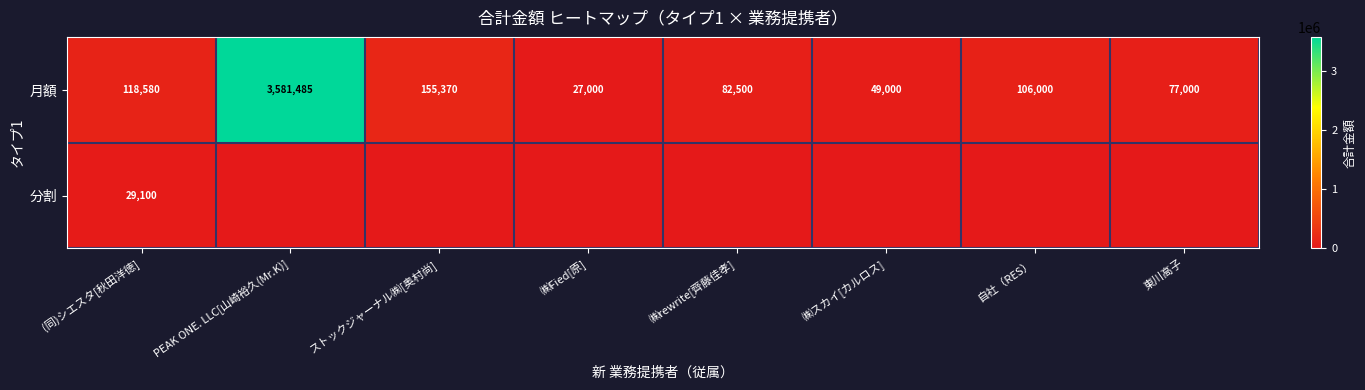

List the labels in order of 月額 value, largest first.

PEAK ONE. LLC[山崎裕久(Mr.K)], ストックジャーナル㈱[奥村尚], (同)シエスタ[秋田洋徳], 自社（RES）, ㈱rewrite[齊藤佳孝], 東川高子, ㈱スカイ[カルロス], ㈱Fied[原]